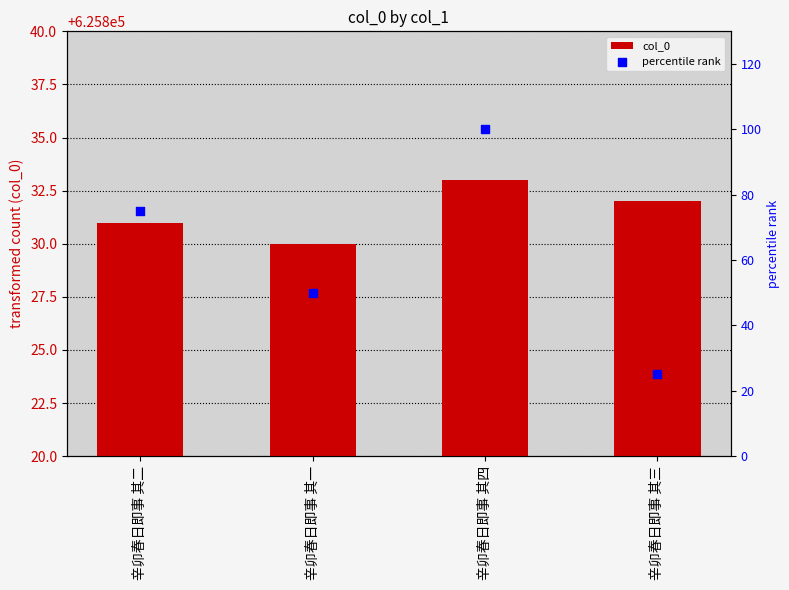

Which series reaches the maximum Y coordinate?

percentile rank